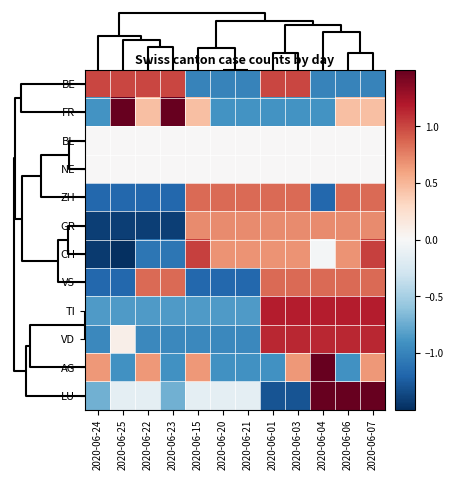

Which series has the largest total across all categories?

VD